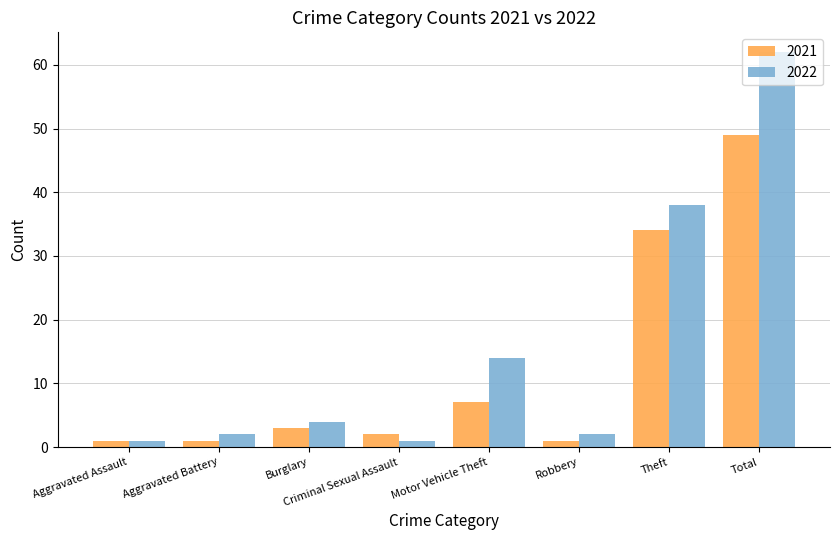

What is the sum of the 2022 values at Aggravated Assault and Theft?

39